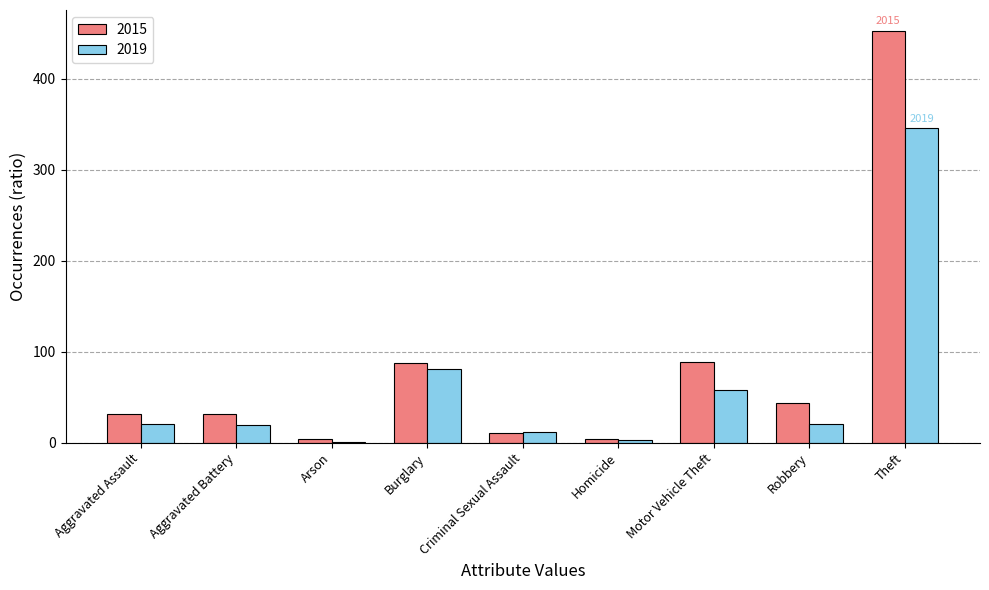

What is the sum of all 2015 values?

755